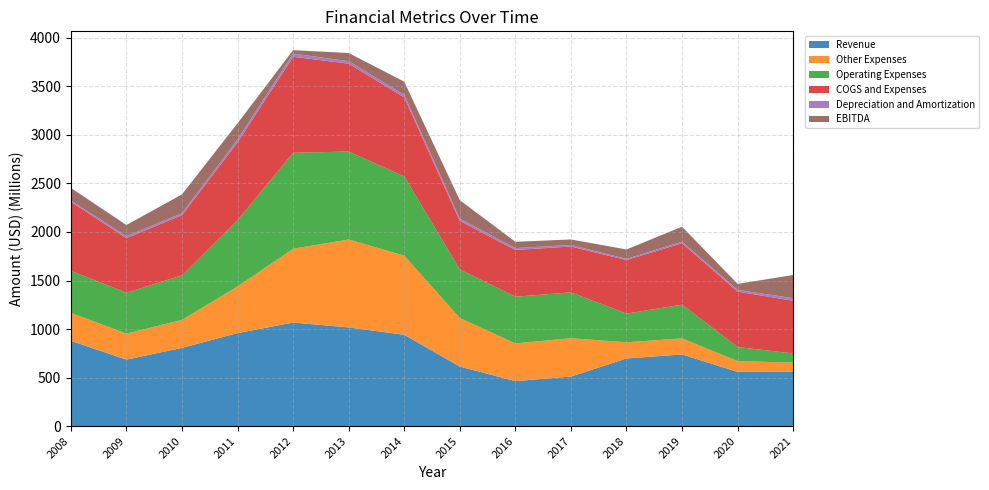

Reading left to right, list all the values displayed in this chart.

Revenue: 878595680	685515005	806168949	958359259	1067231213	1017105176	941105903	613657899	463807026	510925836	697188805	738710673	558966000	560400000
Other Expenses: 288328279	267642445	288081254	480902681	759481143	905688554	815314779	500262842	388292811	394990060	166144081	165956964	110847000	94500000
Operating Expenses: 432377582	421146968	458812020	681627099	988836613	905688554	815314779	500262842	481199258	472376940	295700253	346883980	144902000	94500000
COGS and Expenses: 712688808	562165190	620112441	801627526	988836613	905688554	815314779	500262842	481199258	472376940	551453949	632724315	571066000	542100000
Depreciation and Amortization: 12474670	19892037	19834009	28304529	32394728	25274679	25878663	23491666	19129369	15273332	12693745	16141491	17239000	26600000
EBITDA: 129496084	115436773	194085939	167977503	36132831	83937343	135393139	189868792	65229009	57028059	96689313	153902711	62405000	238400000